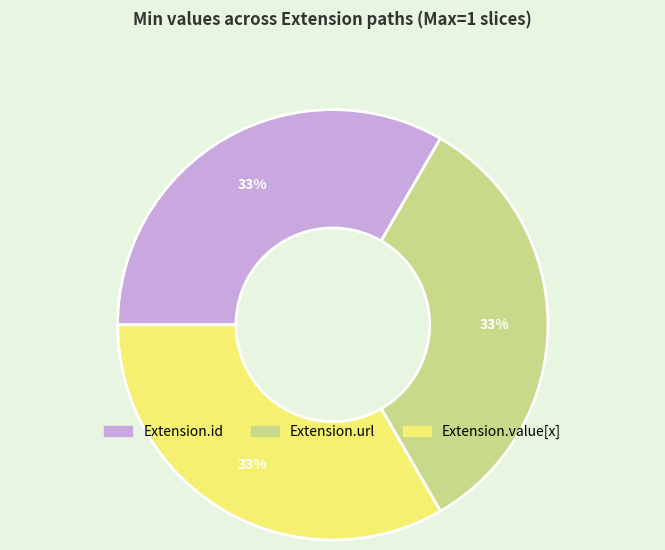

Count the number of slices in the pie.

3